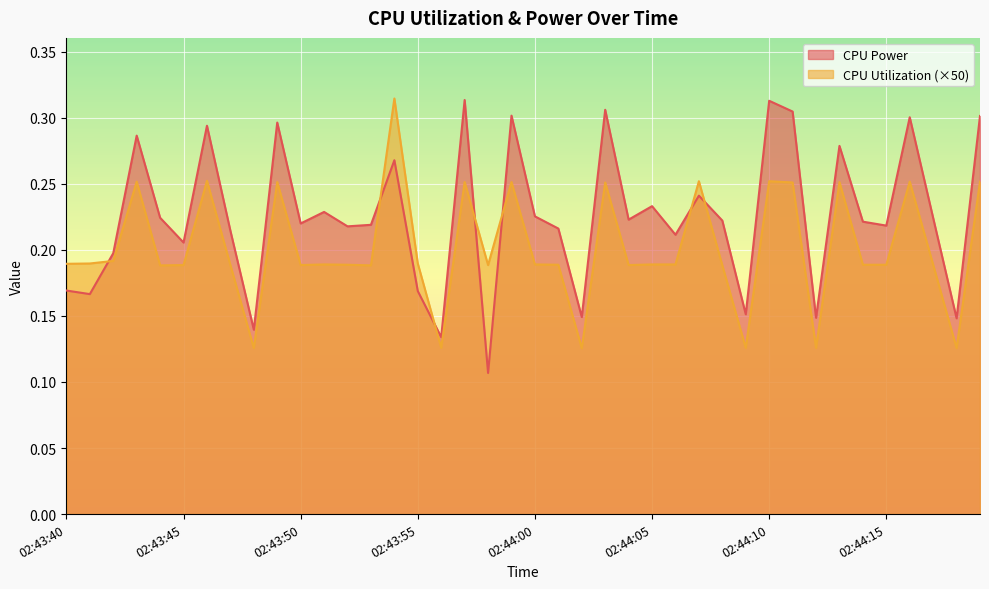

What is the lowest value of the CPU Utilization series?

0.1